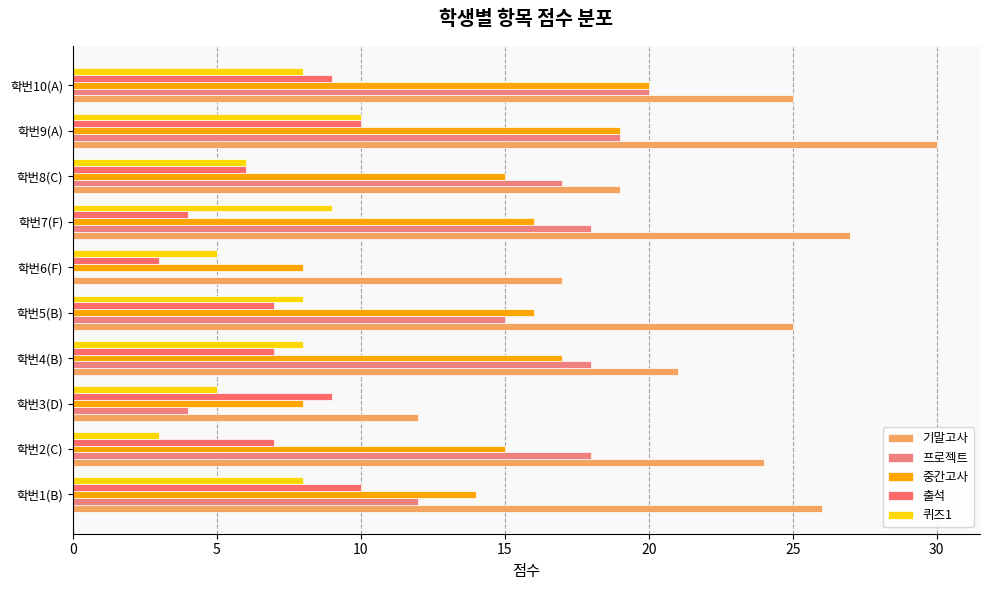

How many data points does each series have?

10